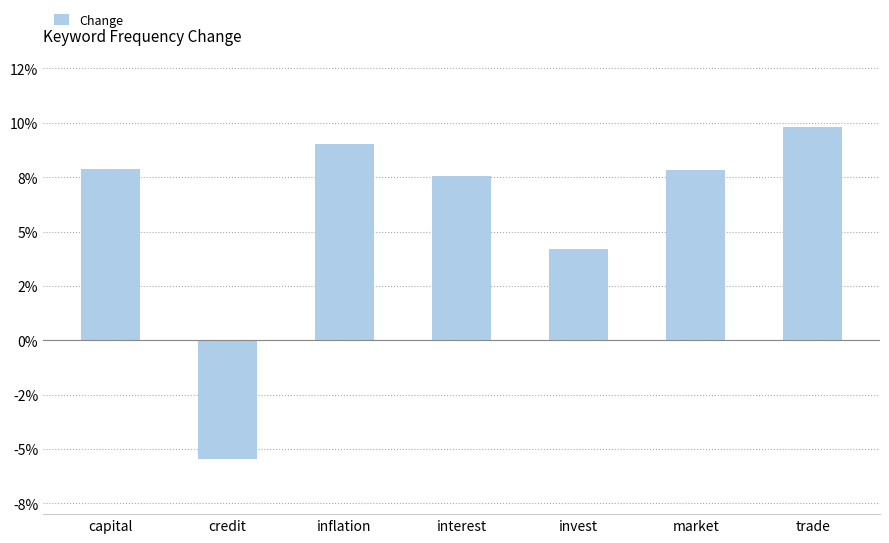

Does the chart contain any negative values?

Yes